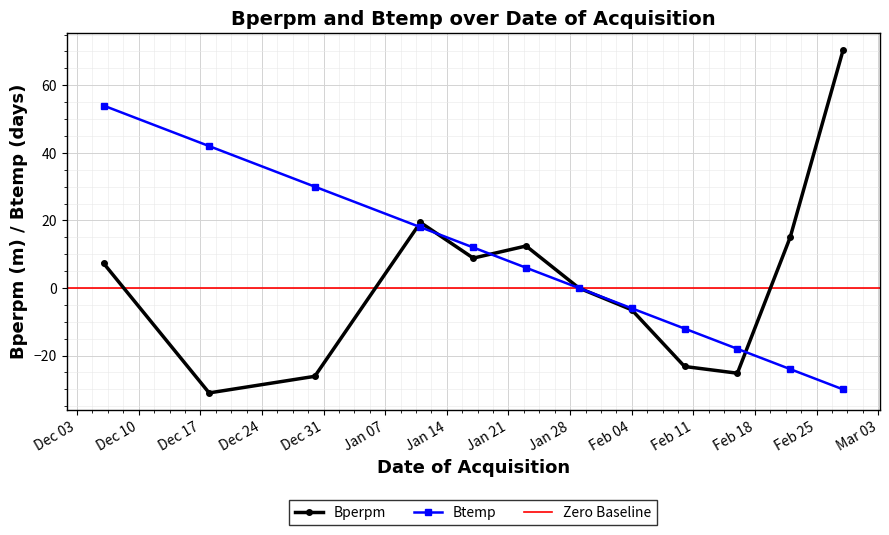

The Btemp series shows -31.7 at 2020-02-16. True or false?

False